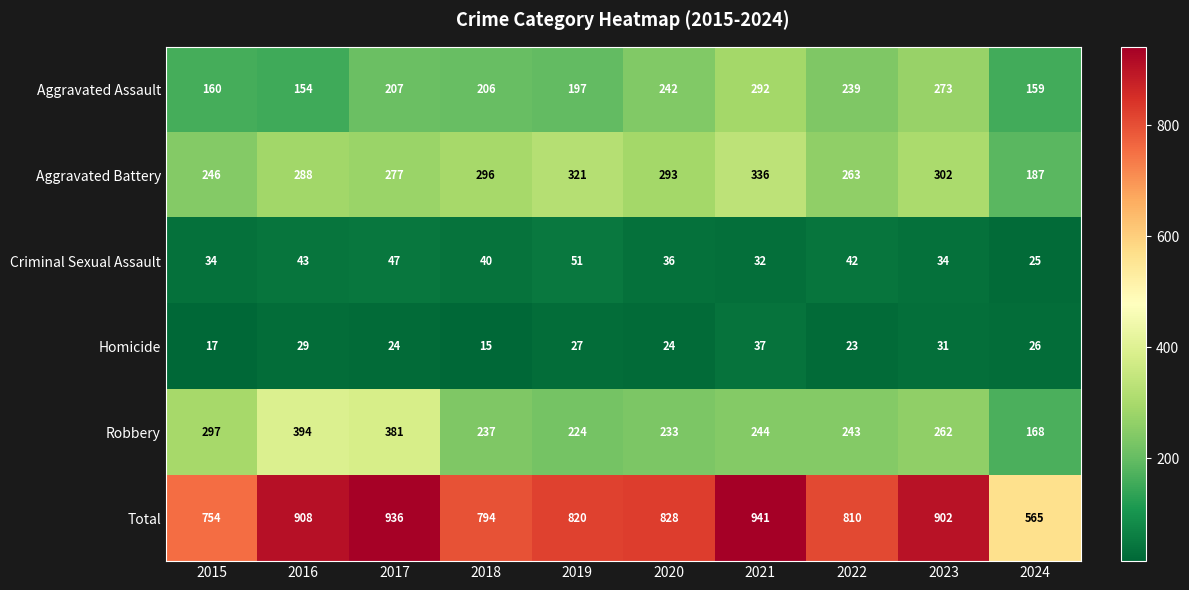

What is the difference between the highest and lowest values at 2022?

787